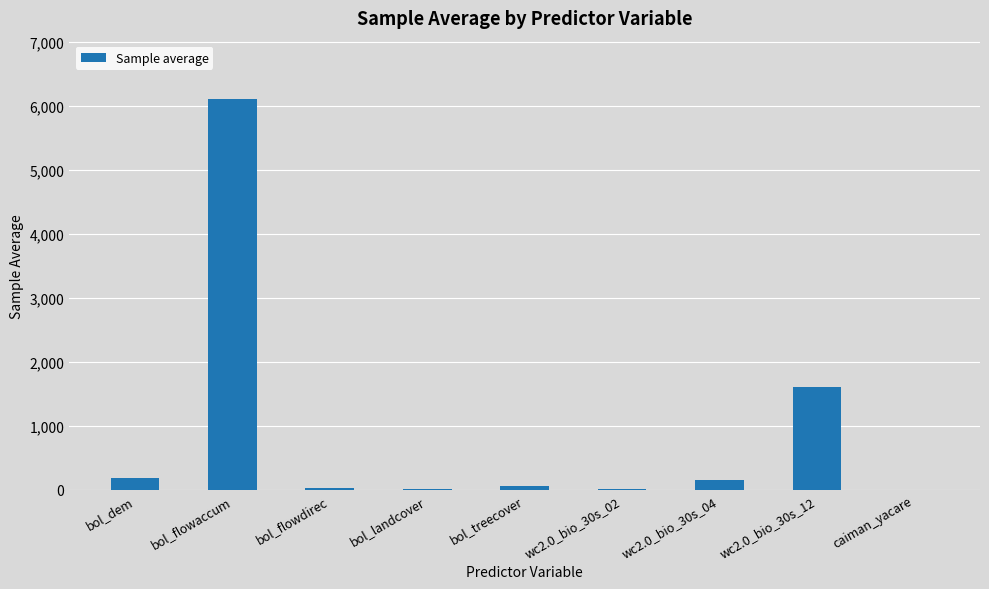

Is it true that the value at bol_landcover is 9.0?

True